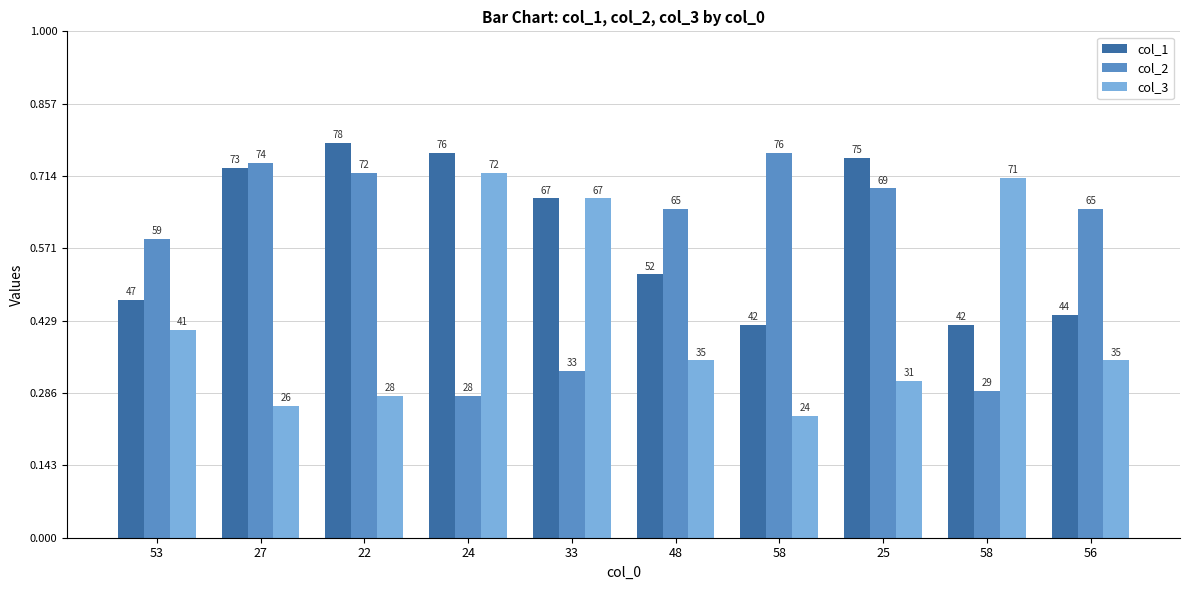

Rank the series at 33 from highest to lowest value.

col_1, col_3, col_2